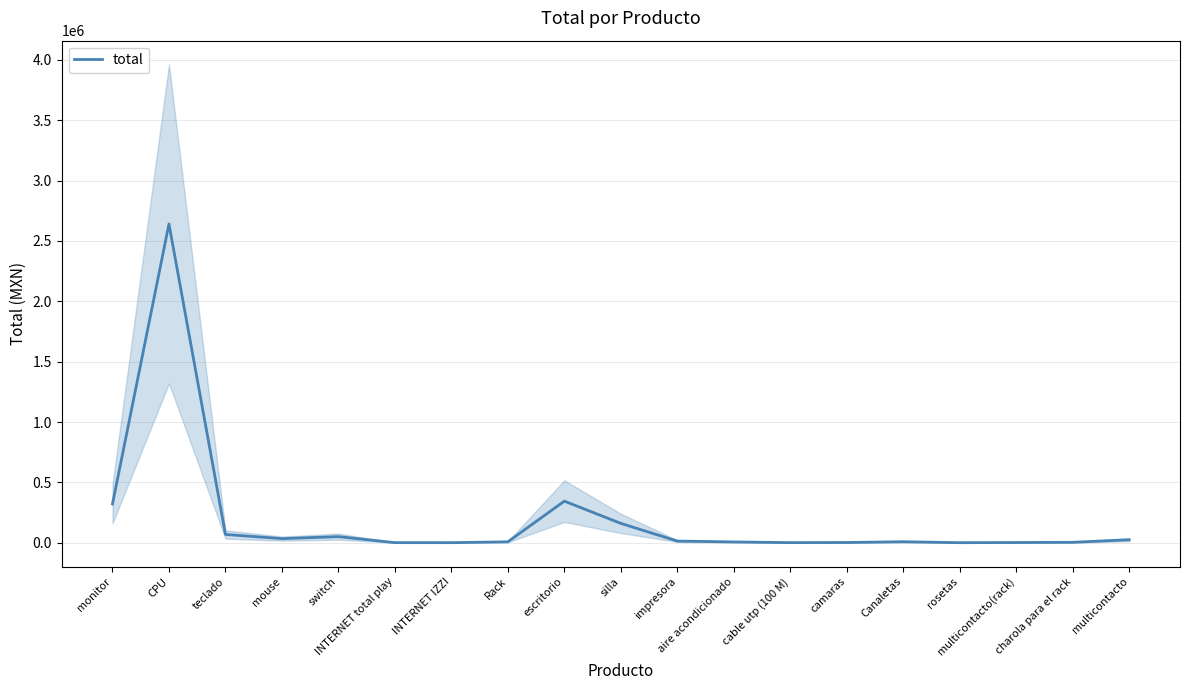

What is the greatest value displayed?

2640400